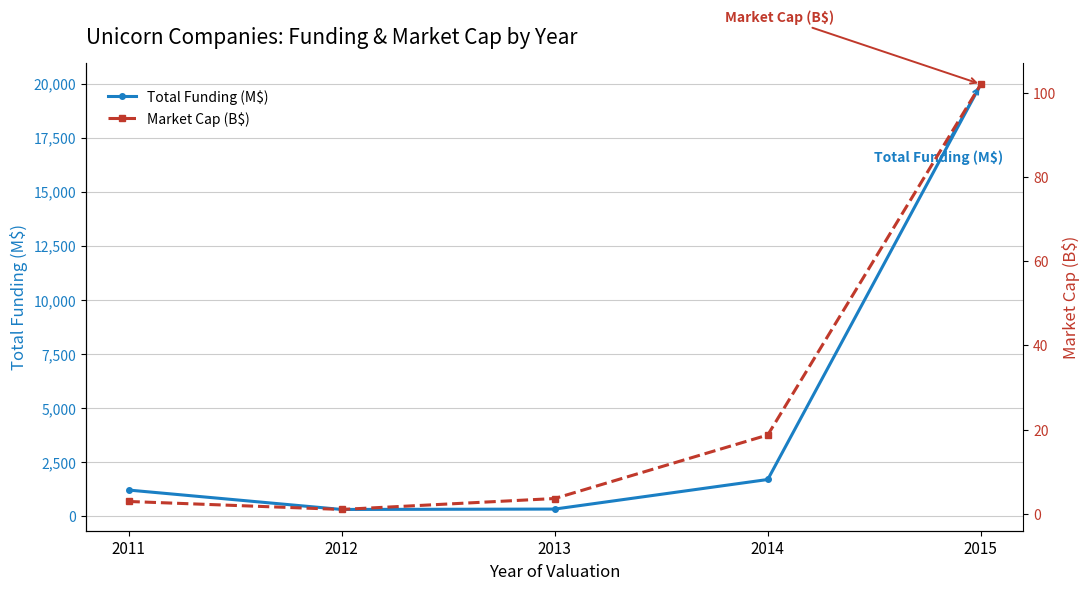

What is the value of the Market Cap (B$) point at the 1st from the left?

2.9